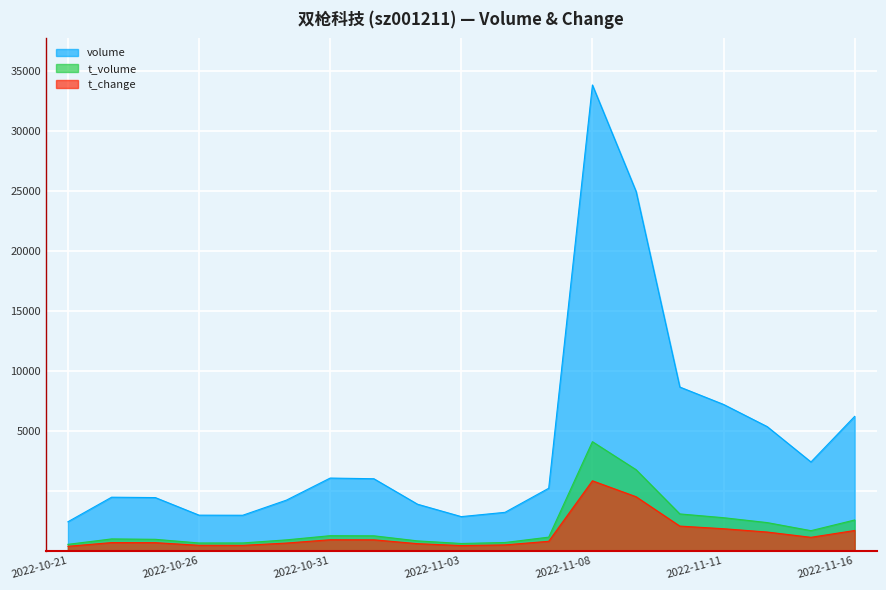

What is the value of the volume point at the 2nd from the left?

4460.0